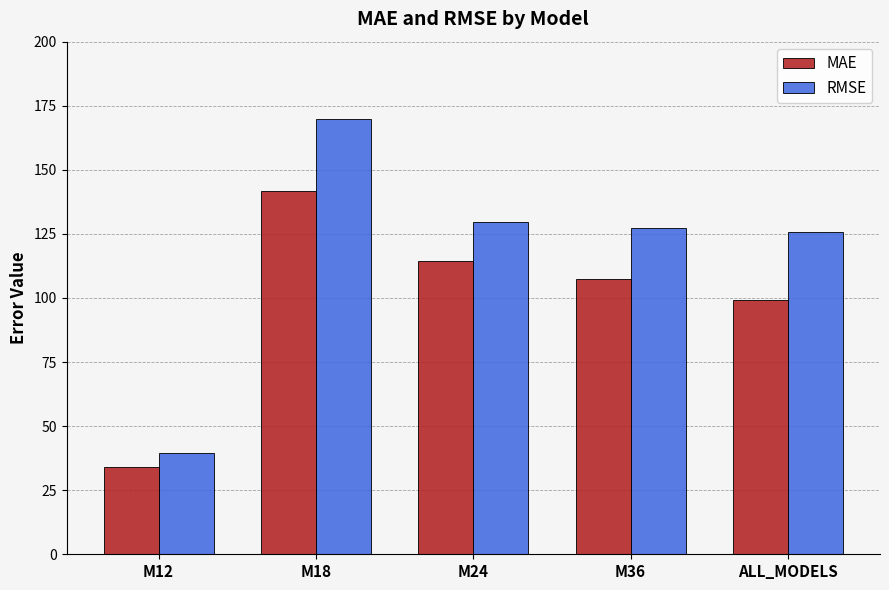

What is the approximate value of RMSE at M36?

127.5